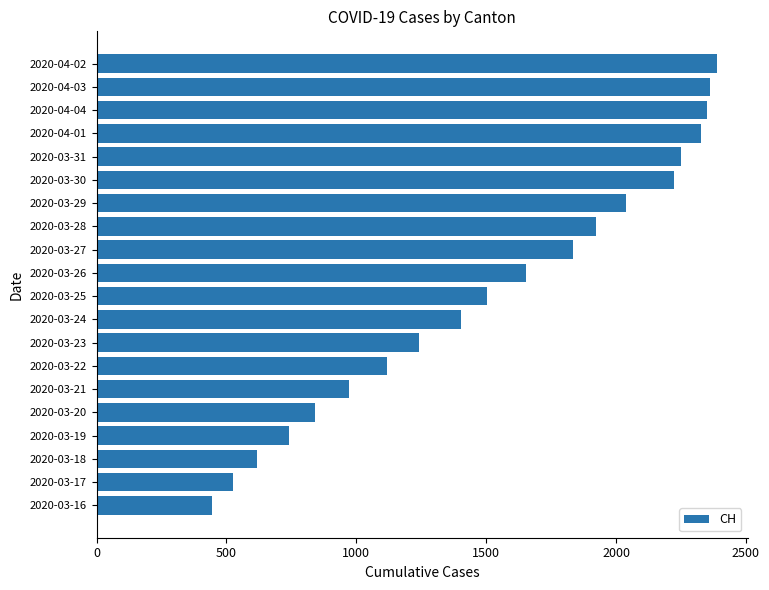

How many data points are less than 1654?

10